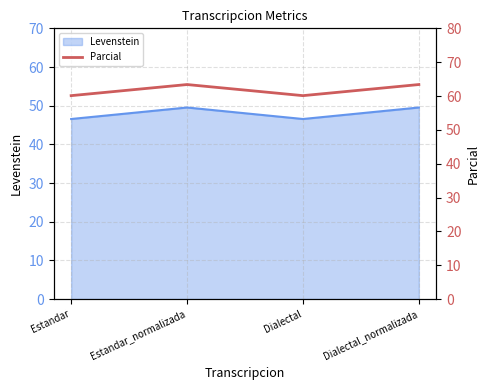

What is the difference between the maximum and minimum values?

3.3